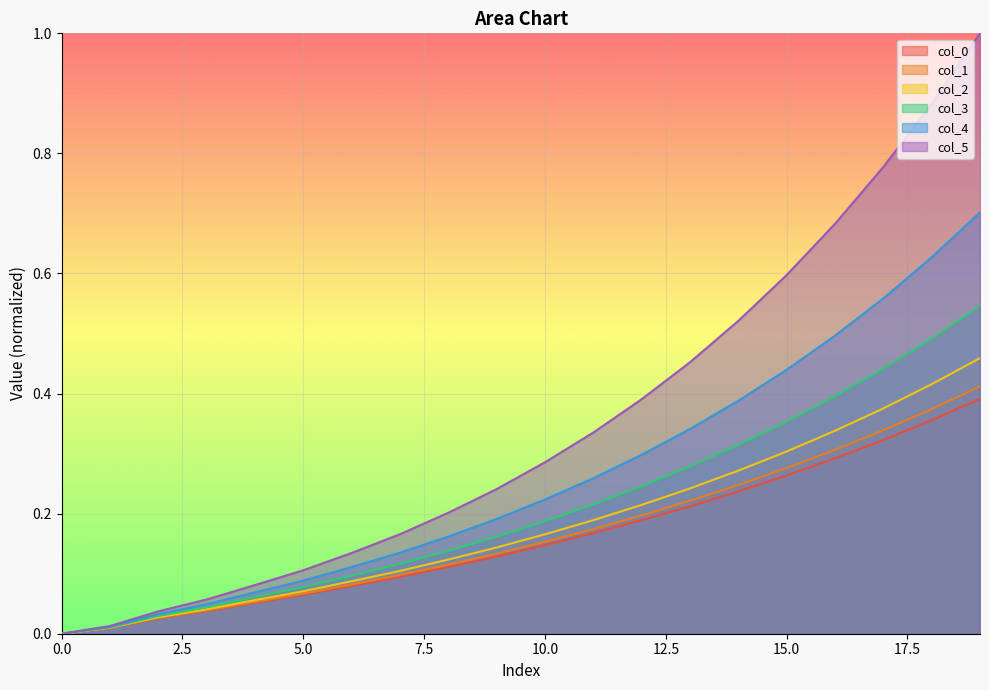

How many data points in col_0 are above 0?

19